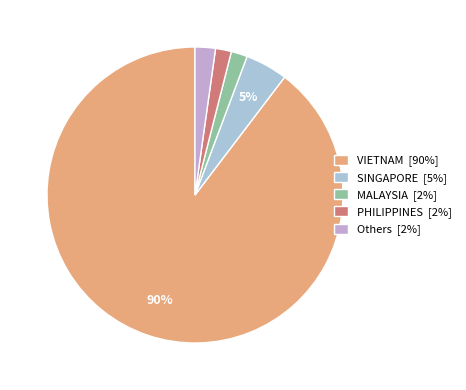

To the nearest percent, what is the average slice percentage?

20%